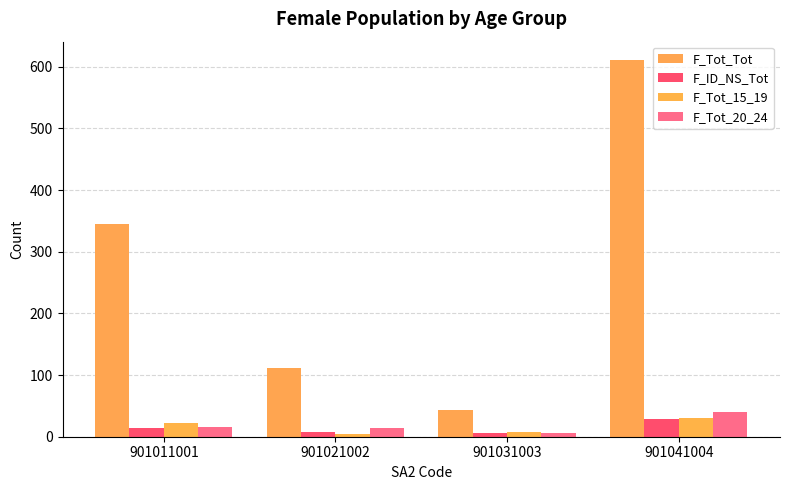

At how many categories does at least one series exceed 479?

1